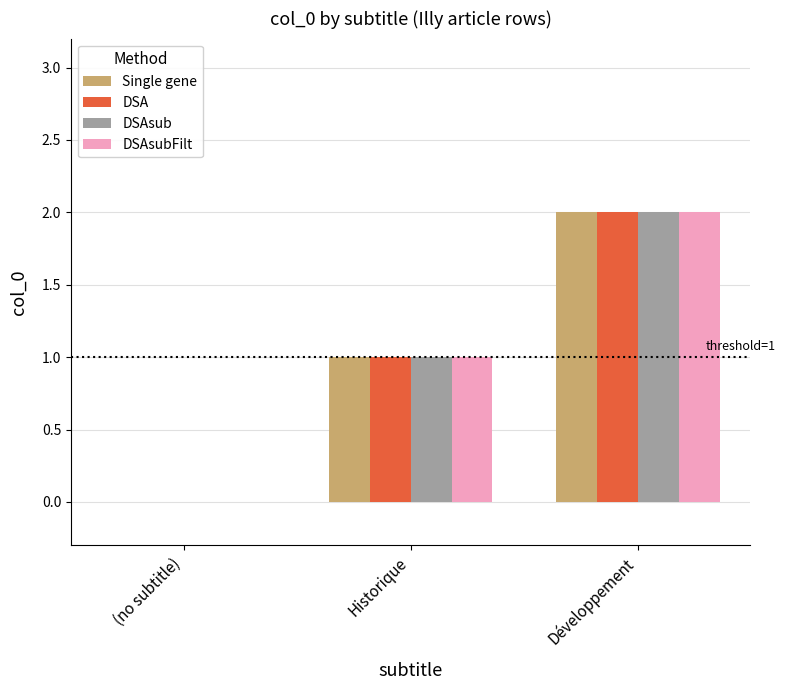

Is it true that DSA equals 2 at Historique?

False